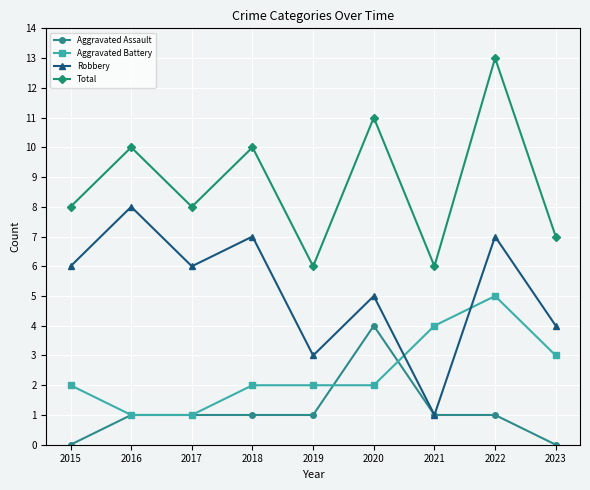

How many data points in Robbery are less than 6?

4